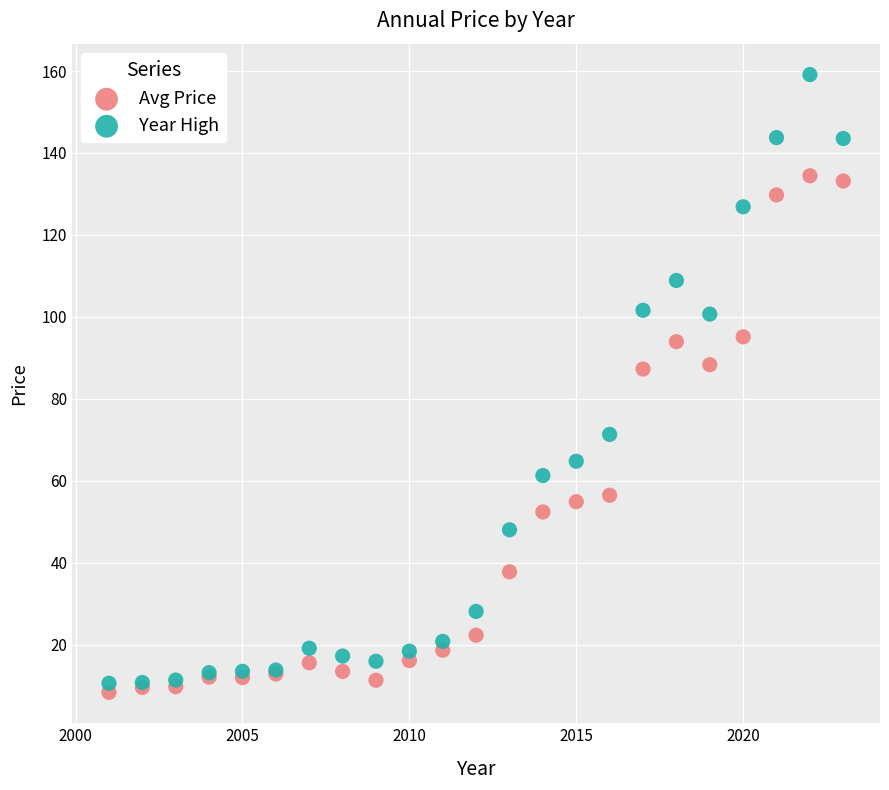

What are all the series names shown in the legend?

Avg Price, Year High